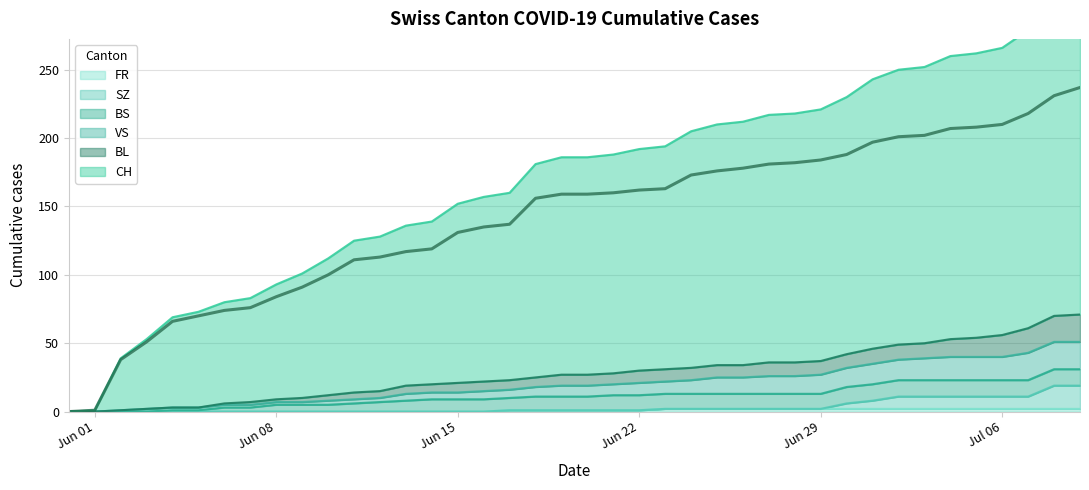

The value of BL at 2020-06-13 is 19. True or false?

True